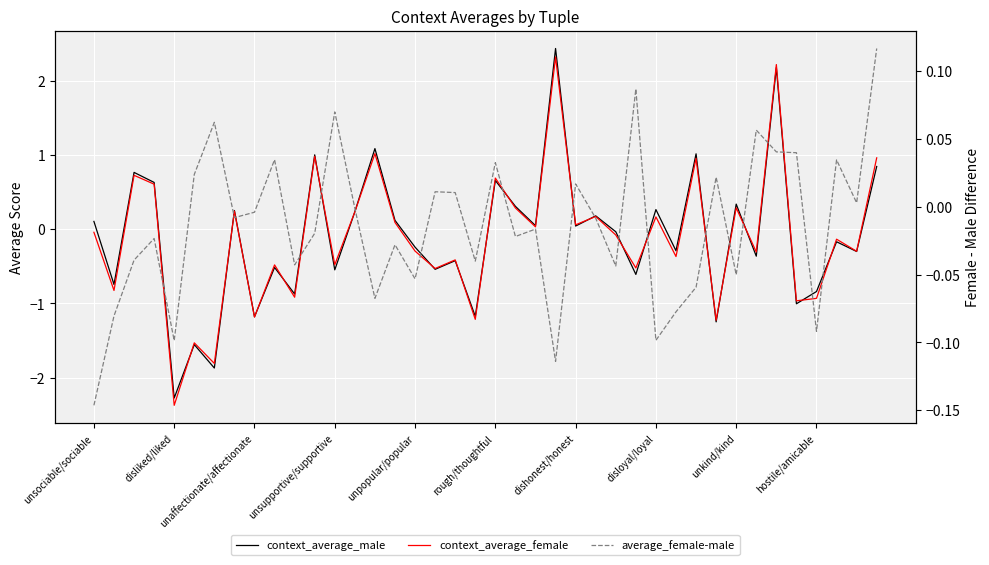

How many lines are shown in the chart?

3